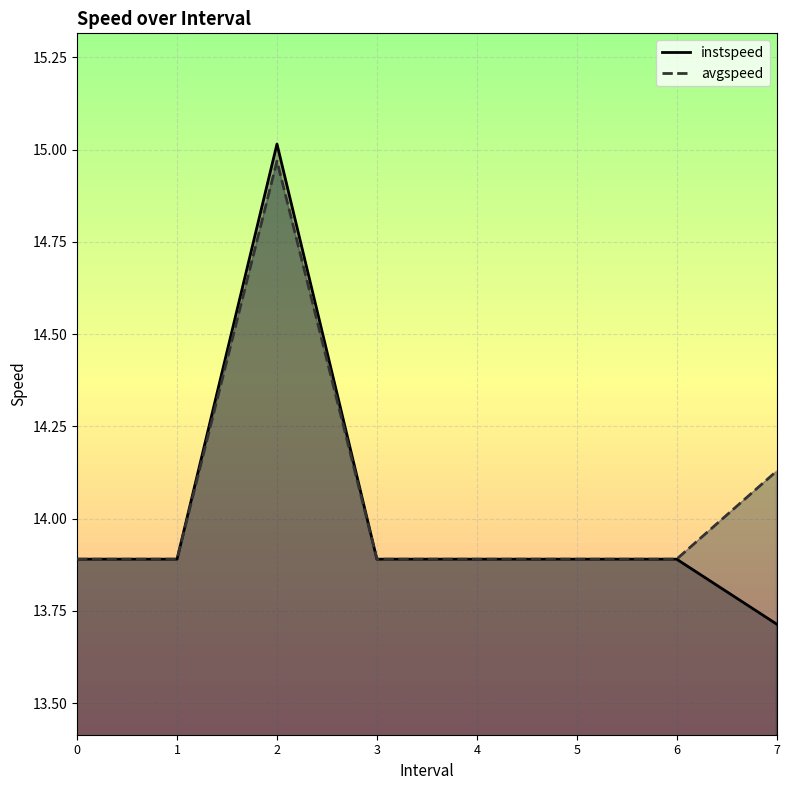

List the labels in order of instspeed value, smallest first.

7.0, 0, 1, 3, 4, 5, 6, 2.0